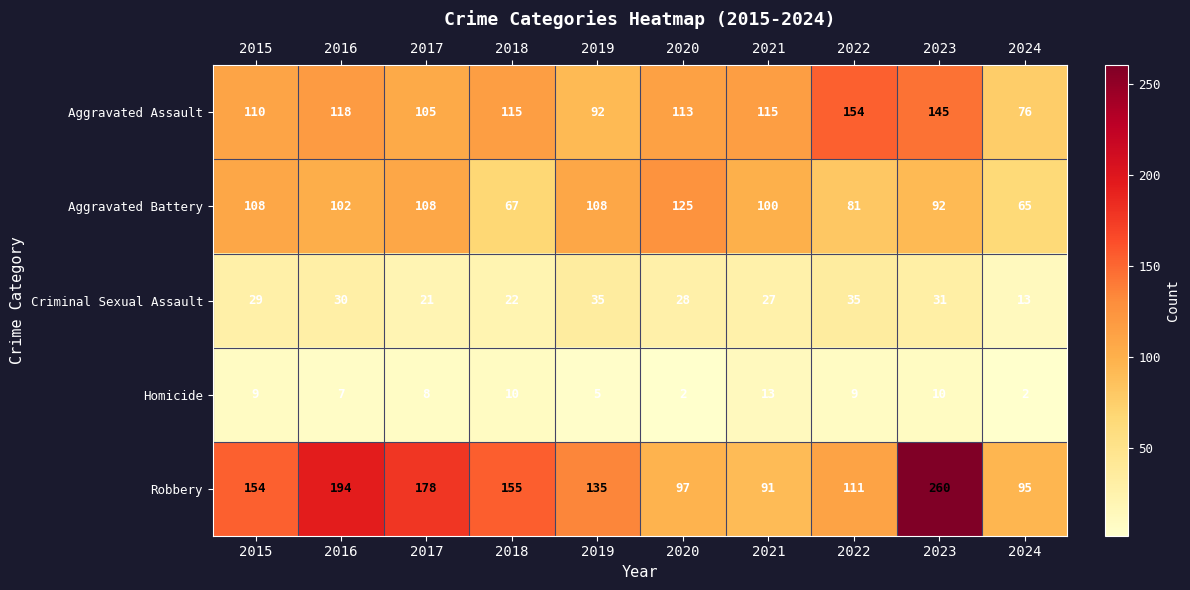

Which series has the largest total across all categories?

Robbery